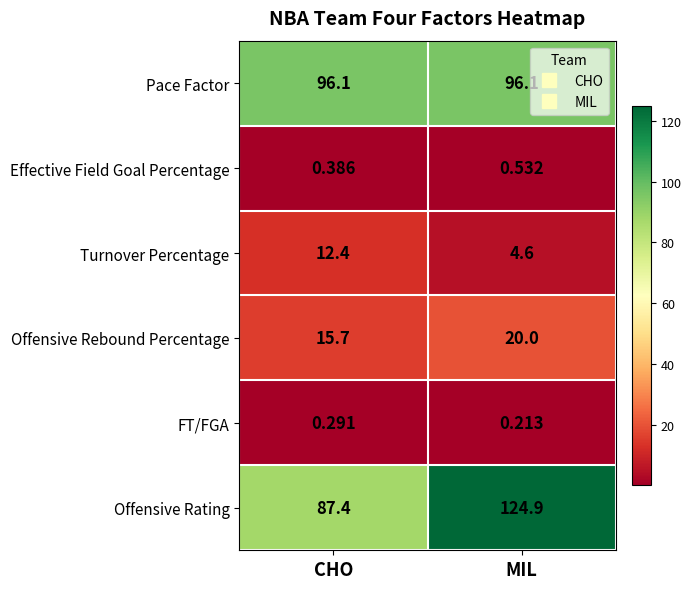

Which series has the largest range (max minus min)?

Offensive Rating